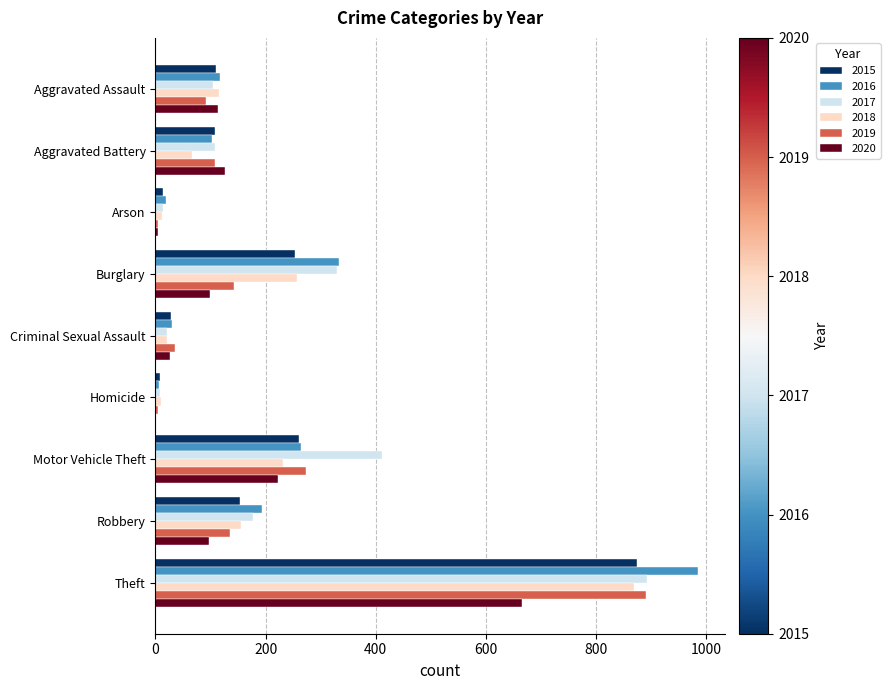

True or false: 2019 has a value of 273 at Motor Vehicle Theft.

True